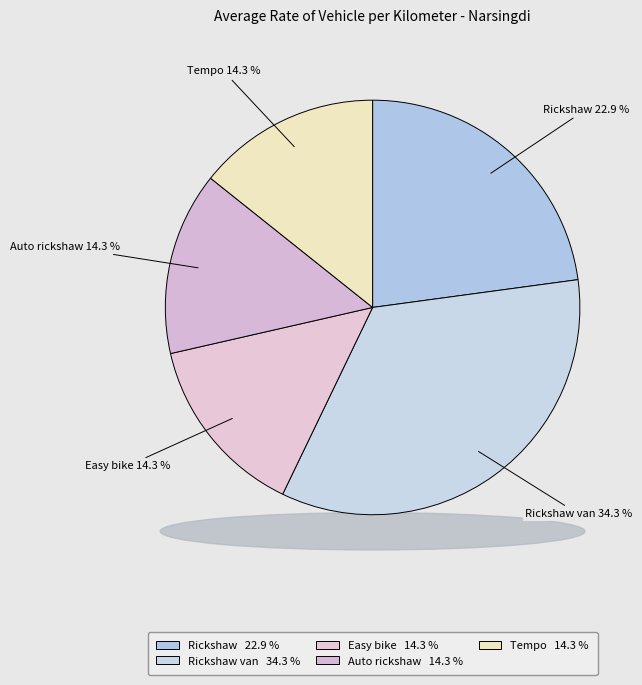

How many segments does this pie chart have?

5